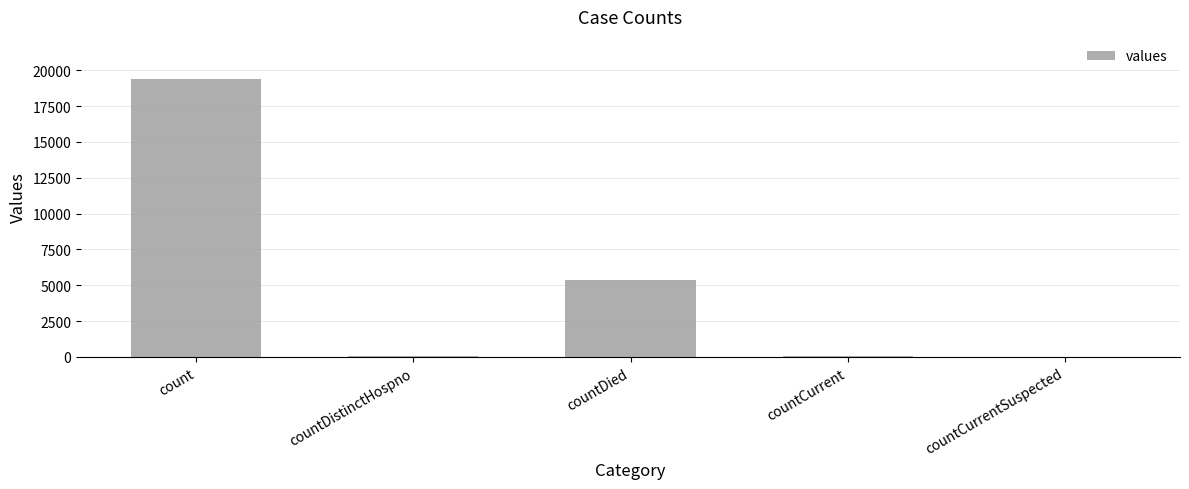

What is the maximum value shown in the chart?

19420